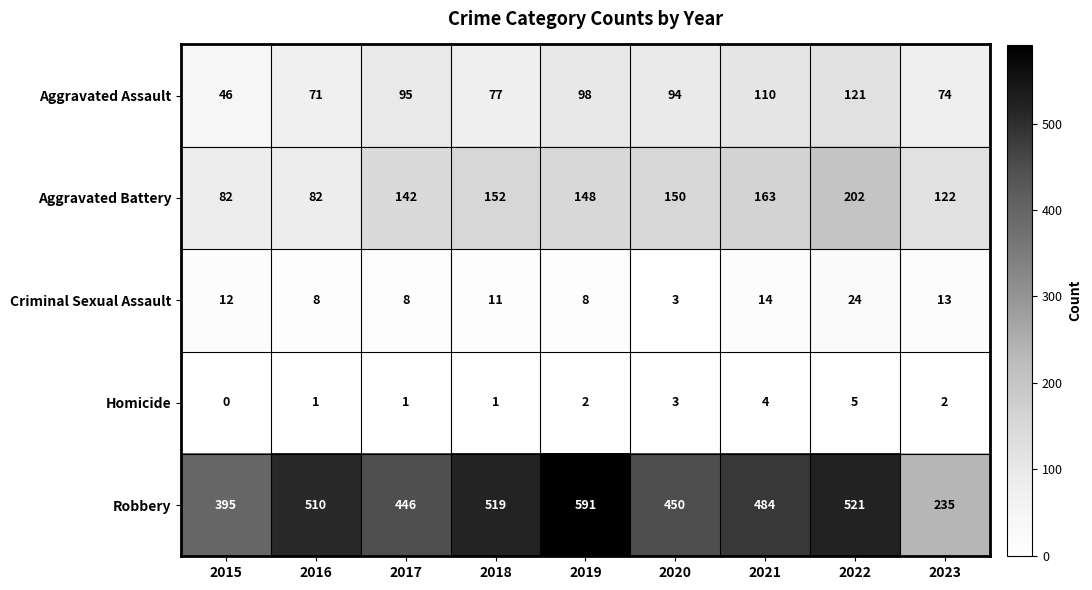

At which category is the sum across all series the highest?

2022